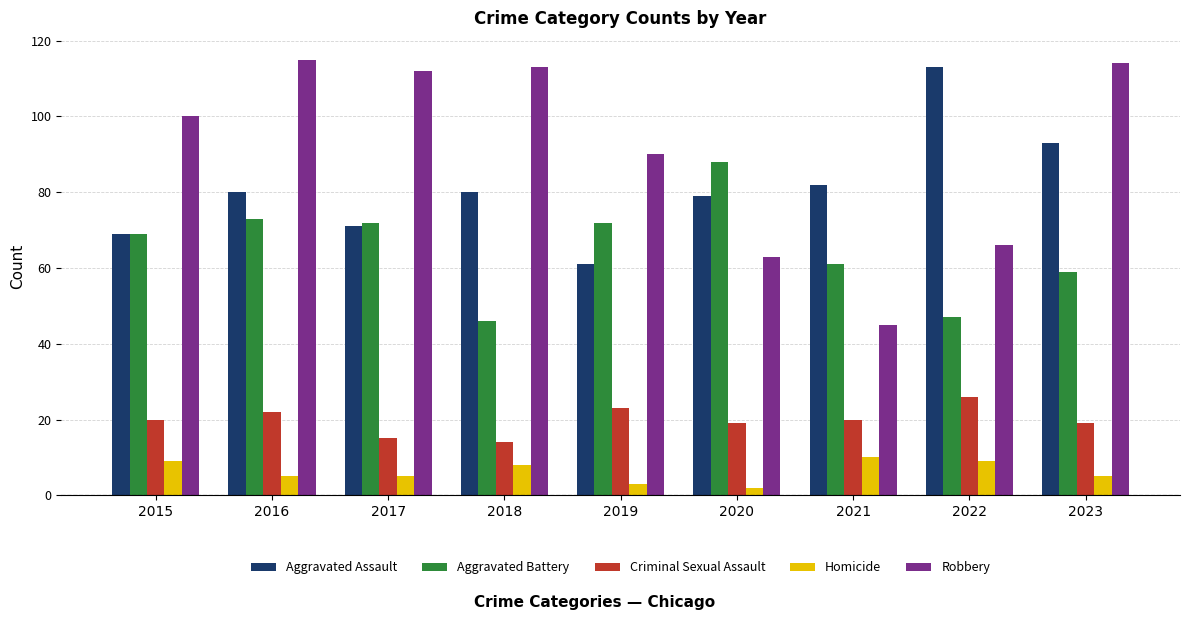

What is the difference between the maximum and minimum values in the Aggravated Assault series?

52